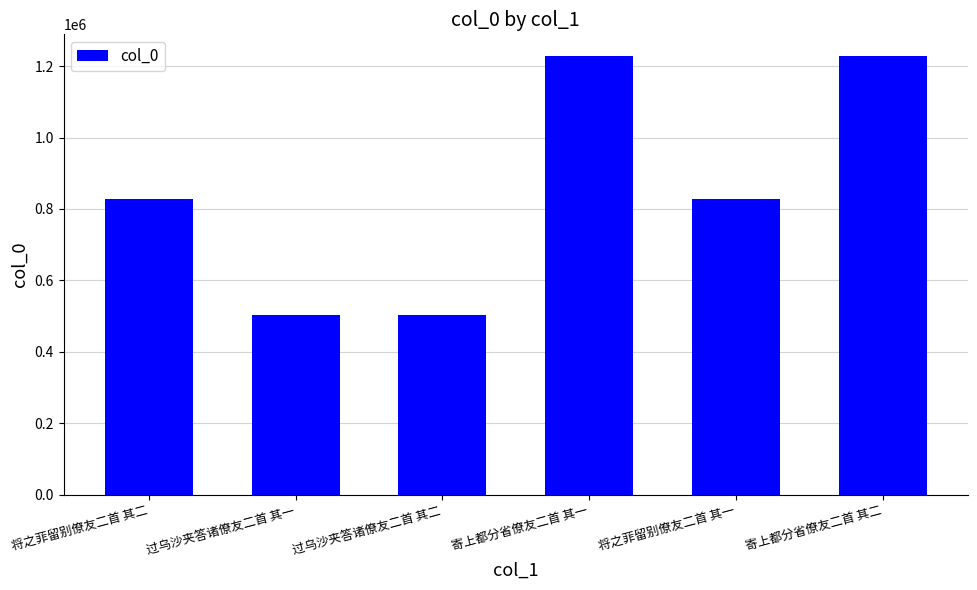

What is the minimum value shown in the chart?

504008